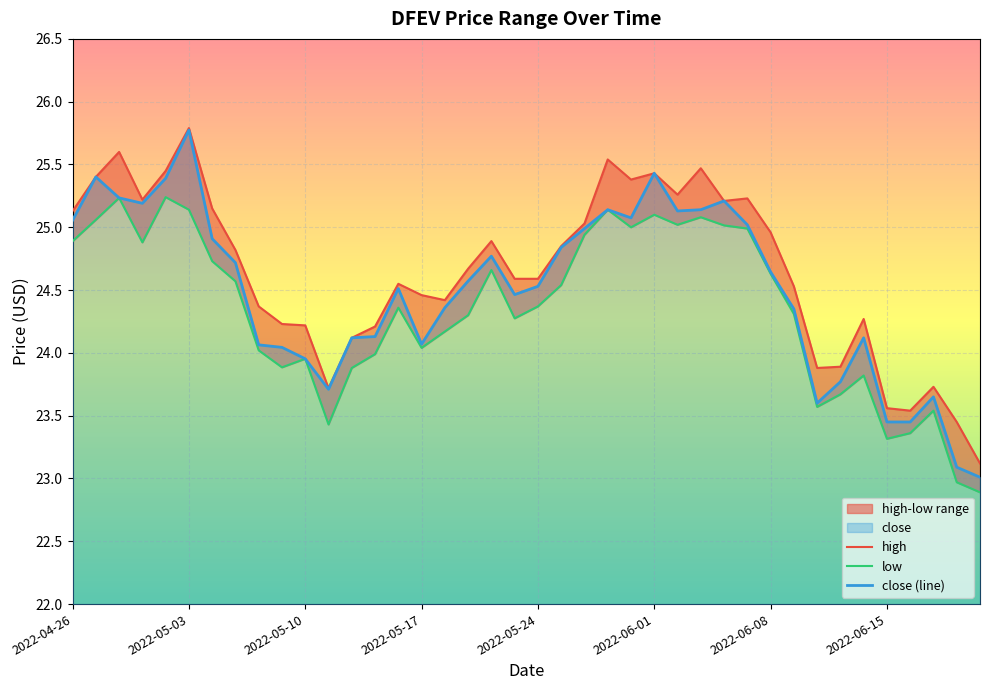

Does the chart display data point markers on the line(s)?

No